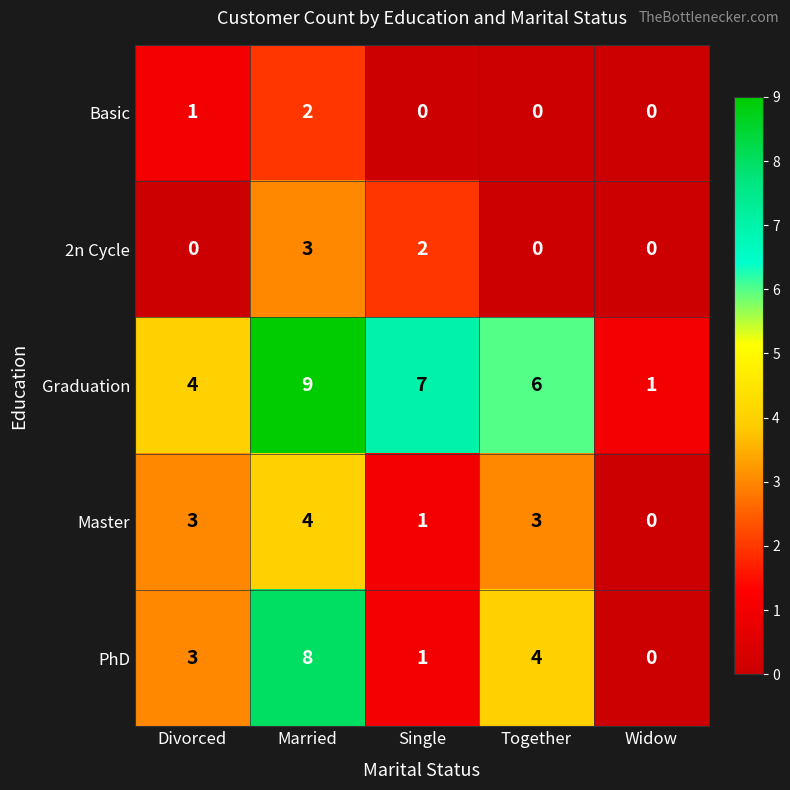

What is the approximate value of Master at Together?

3